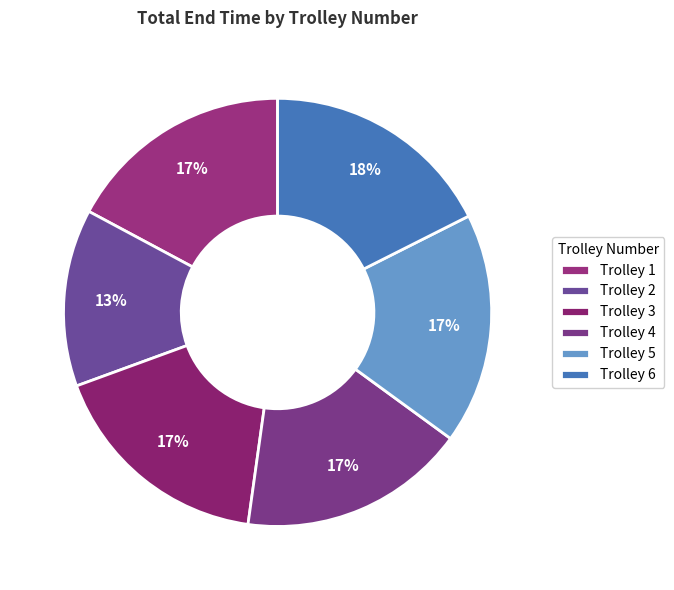

How many segments does this pie chart have?

6